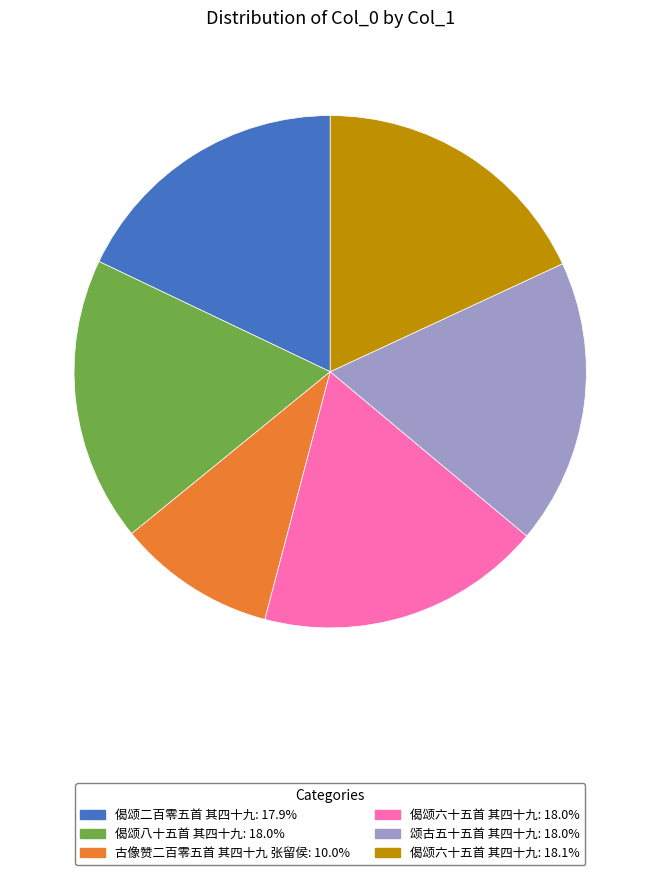

What is the ratio of the value at 偈颂二百零五首 其四十九: 17.9% to the value at 颂古五十五首 其四十九: 18.0%?

1.0